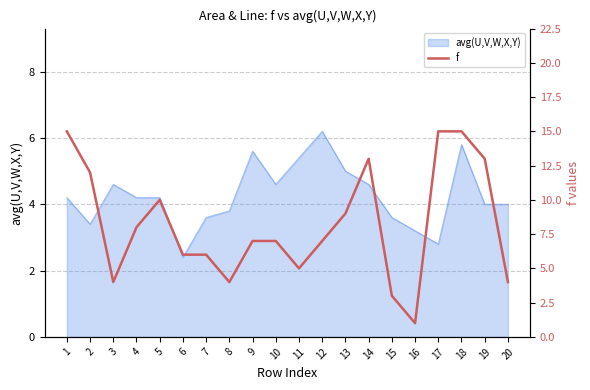

Which has a higher value, 13 or 15?

13